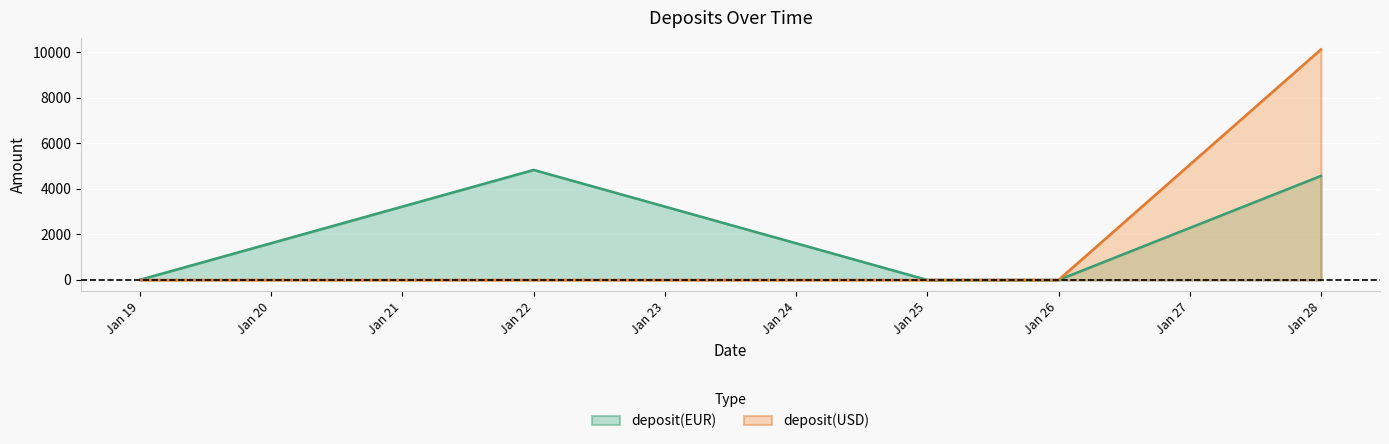

Which category has the highest value across all series?

Jan 28